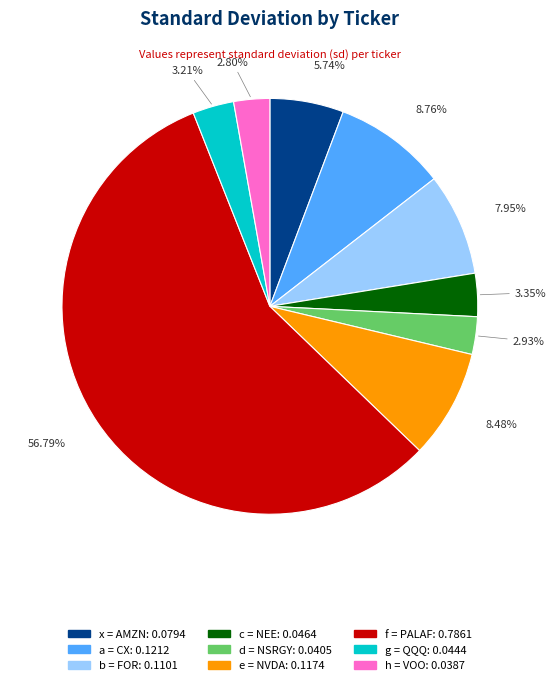

Which category accounts for the majority?

f = PALAF